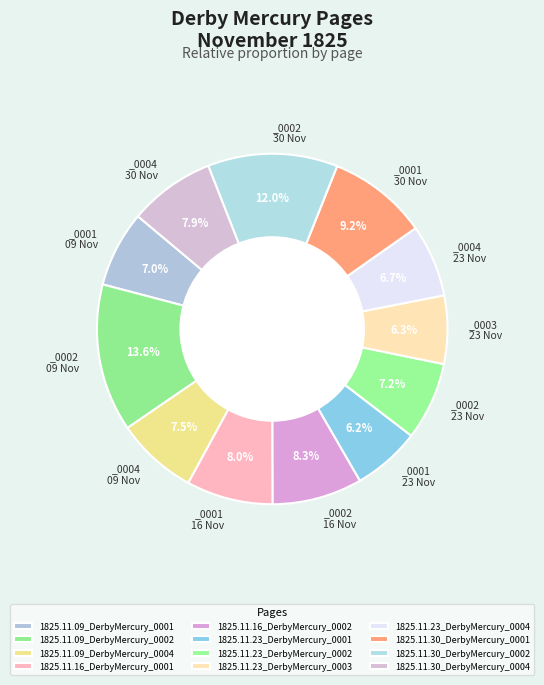

To the nearest percent, what is the difference between the largest and smallest slice percentages?

7%